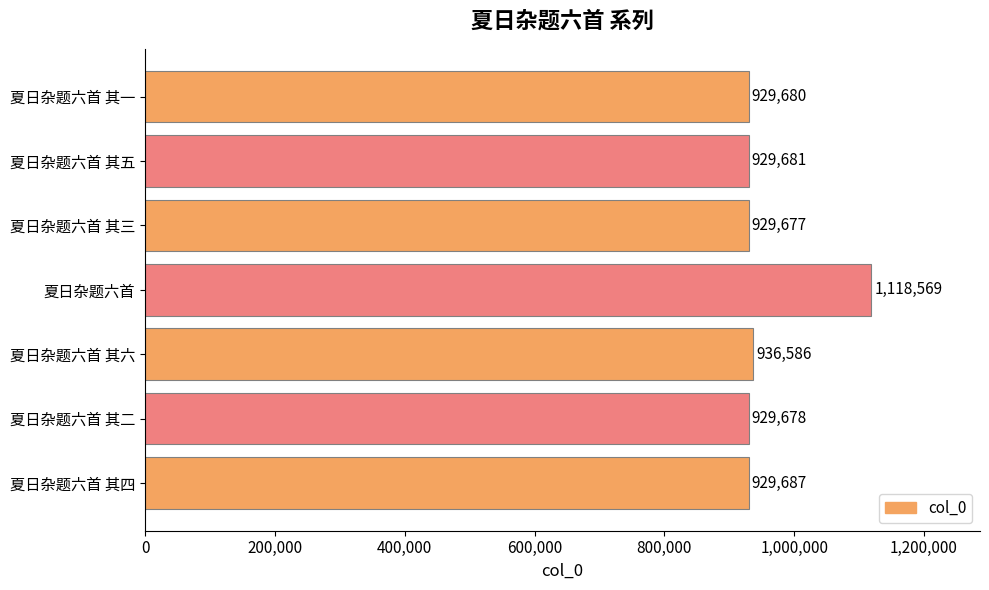

Is it true that the value at 夏日杂题六首 其一 is 929680?

True